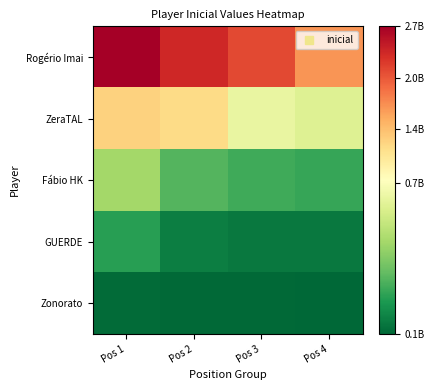

Which has a higher value, Pos 4 or Pos 1?

Pos 1